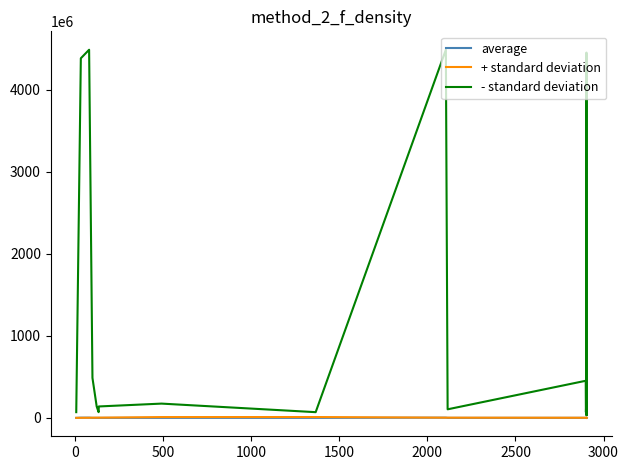

Which series has the widest spread of values?

- standard deviation